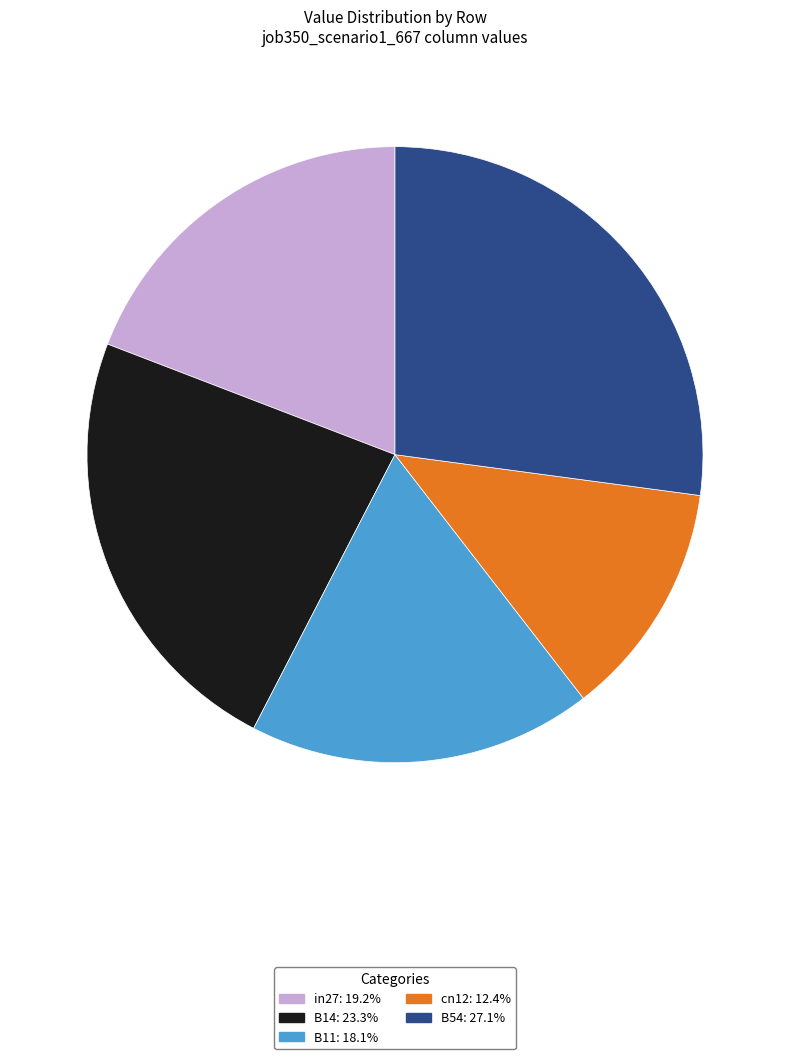

How many segments does this pie chart have?

5